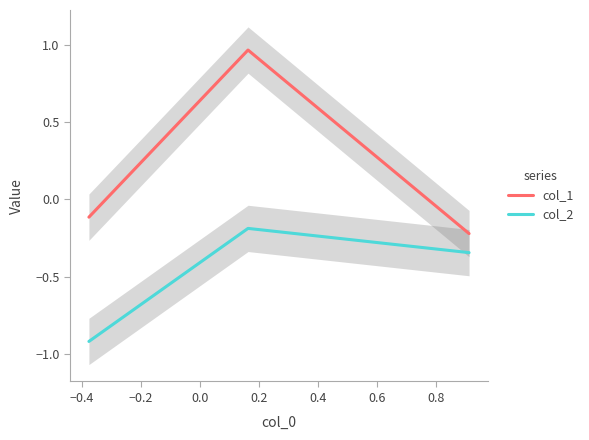

What is the lowest value of the col_2 series?

-0.9